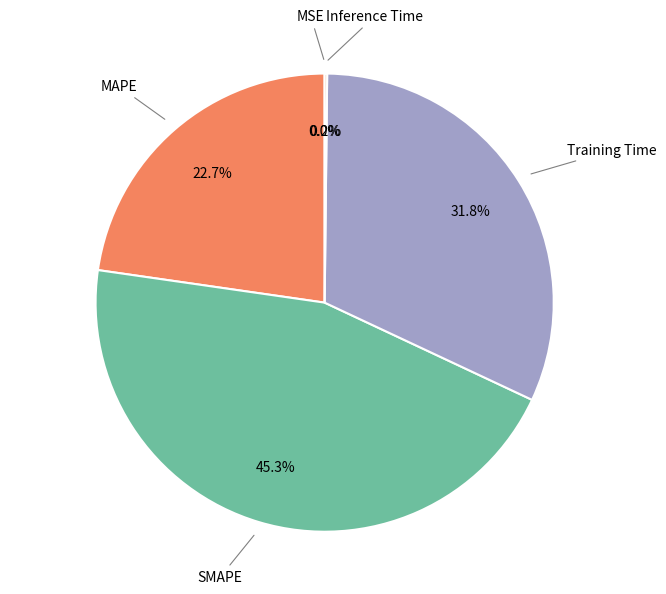

Does any single category account for the majority?

No